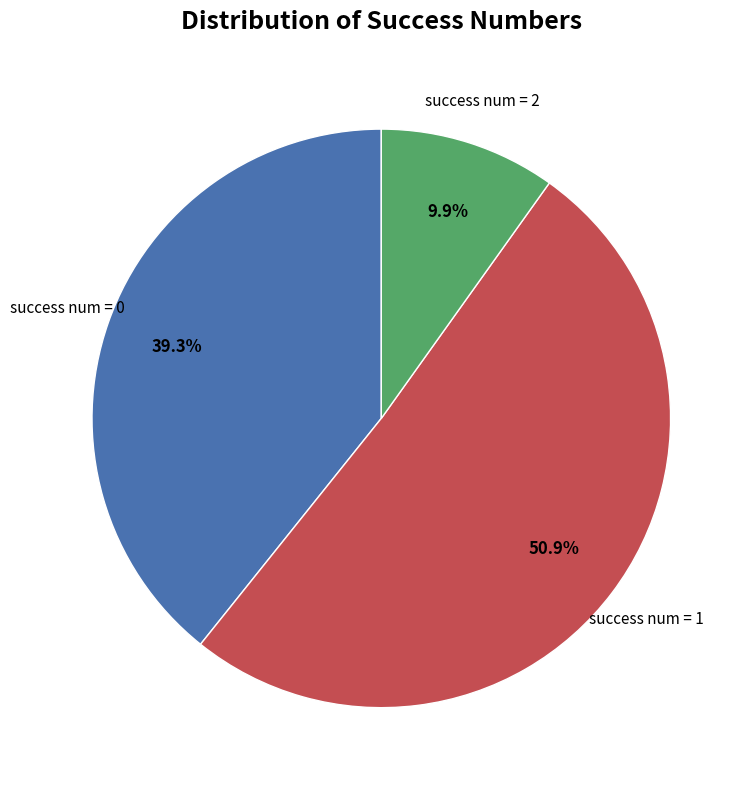

Is there a majority slice in this chart?

Yes